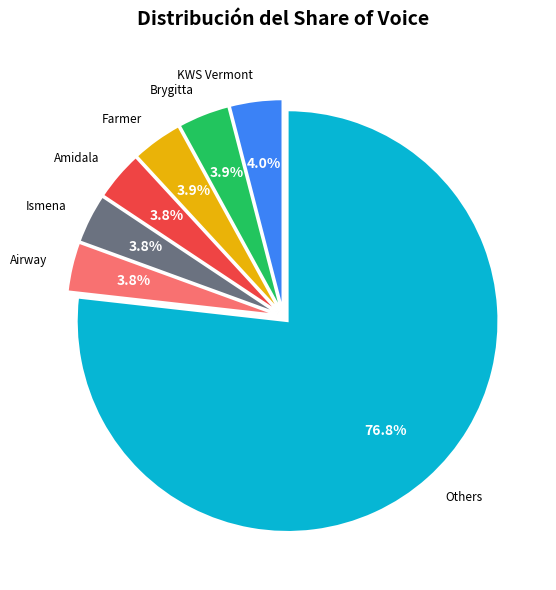

Is there any slice that represents more than half of the pie?

Yes